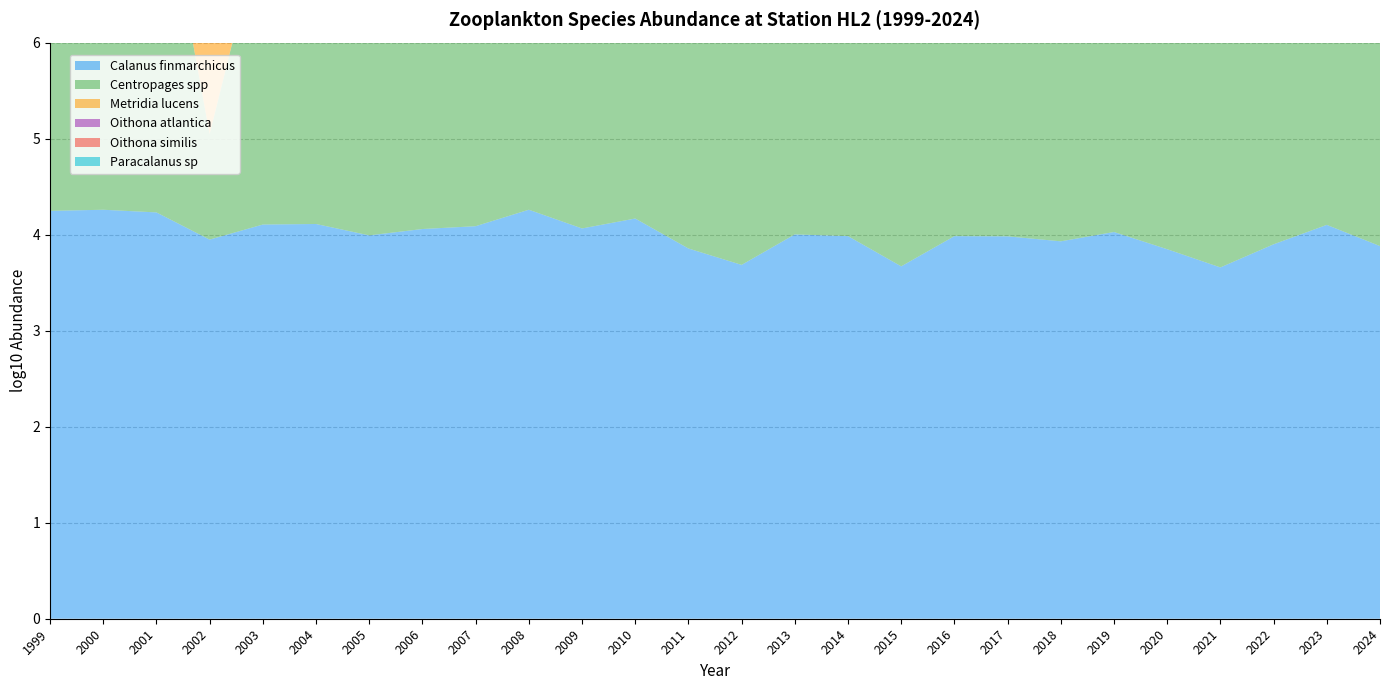

Reading right to left, list all the values displayed in this chart.

Calanus_finmarchicus_log10: 3.9	4.1	3.9	3.7	3.8	4.0	3.9	4.0	4.0	3.7	4.0	4.0	3.7	3.9	4.2	4.1	4.3	4.1	4.1	4.0	4.1	4.1	3.9	4.2	4.3	4.2
Centropages_spp_log10: 2.4	3.2	2.6	3.9	3.0	3.7	3.6	3.5	3.3	3.7	3.3	2.8	3.7	3.6	2.7	3.2	3.9	3.1	2.8	3.3	2.7	3.2	1.1	3.8	4.3	3.7
Metridia_lucens_log10: 1.9	2.2	2.8	3.4	4.0	3.7	3.9	3.8	4.0	3.7	3.7	3.4	3.7	3.3	3.8	3.5	3.3	3.7	4.1	3.6	3.1	3.4	3.4	3.5	4.0	3.7
Oithona_atlantica_log10: 2.9	1.8	2.6	2.5	3.6	4.0	3.7	3.9	4.2	3.9	3.6	3.5	3.6	3.0	3.3	3.3	2.8	2.5	3.2	2.5	2.4	2.4	2.2	2.7	3.4	3.0
Oithona_similis_log10: 4.8	4.9	4.7	4.8	4.6	4.9	4.8	4.8	4.9	4.9	4.7	4.7	4.6	4.8	4.7	4.9	4.9	4.8	4.8	5.0	5.0	4.6	4.5	5.0	5.0	5.0
Paracalanus_sp_log10: 2.2	1.9	2.0	1.5	1.3	1.5	2.0	2.0	2.2	2.0	1.3	1.7	2.4	1.9	1.6	1.9	1.5	1.3	1.5	1.4	1.6	1.8	1.6	2.0	2.9	1.8